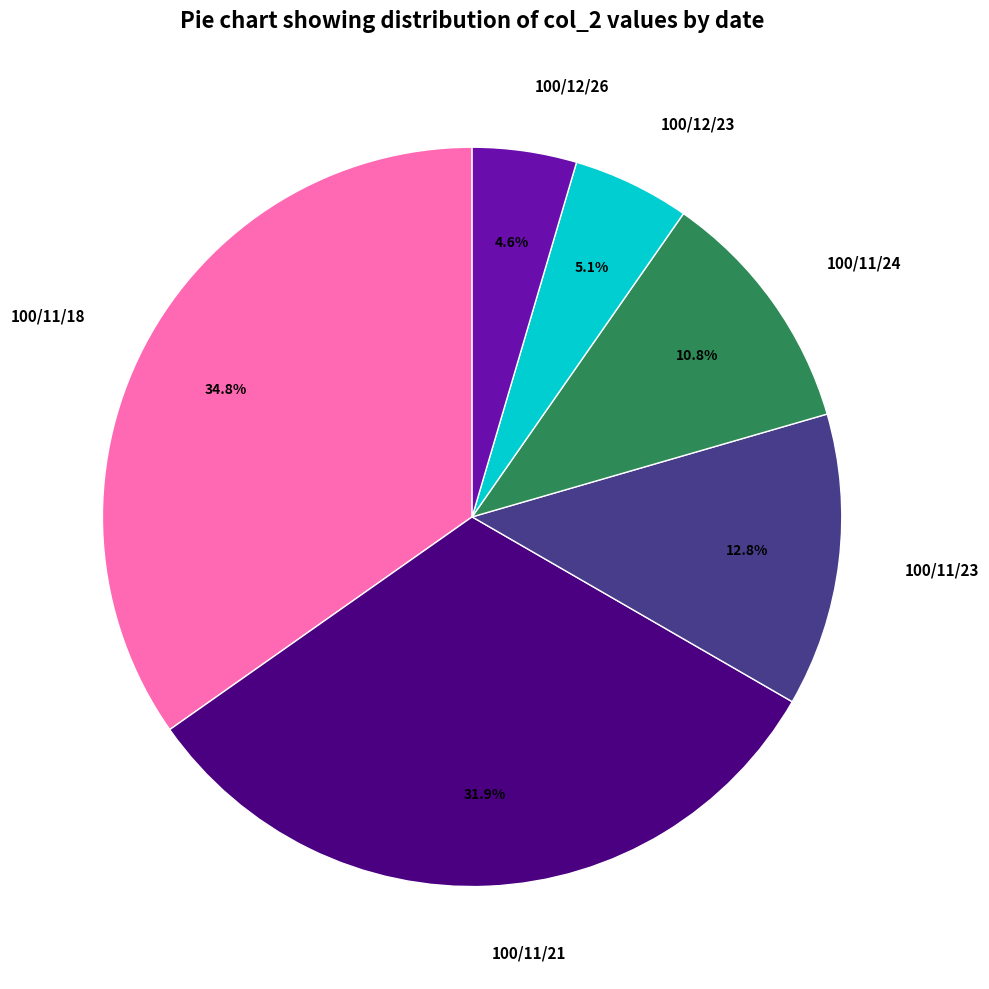

To the nearest percent, what is the difference between the largest and smallest slice percentages?

30%